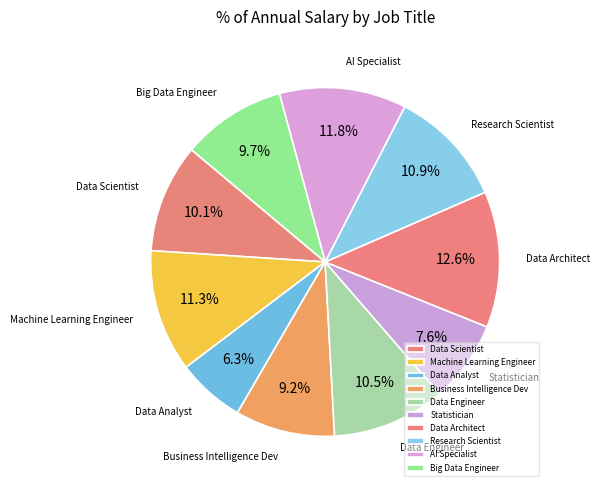

What percentage is NOT represented by Statistician?

92.4%